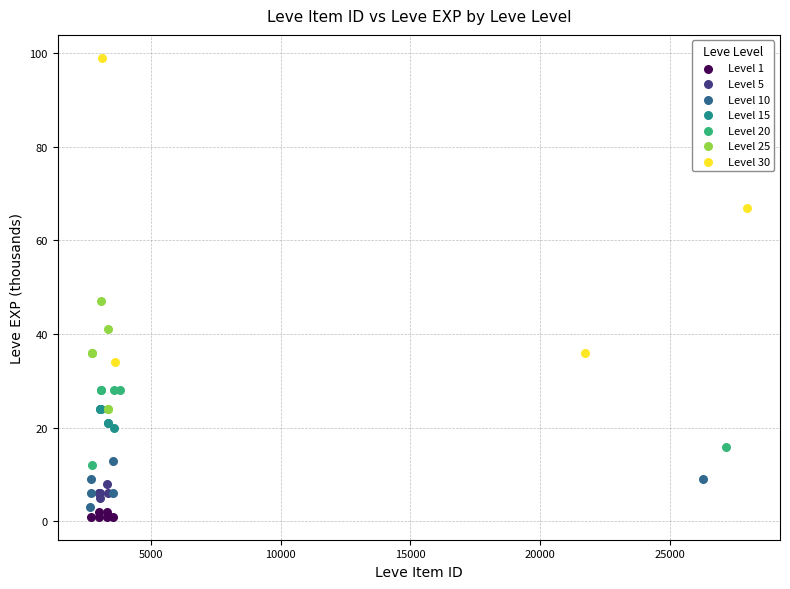

Which series has the largest Y range (max minus min)?

Level 30